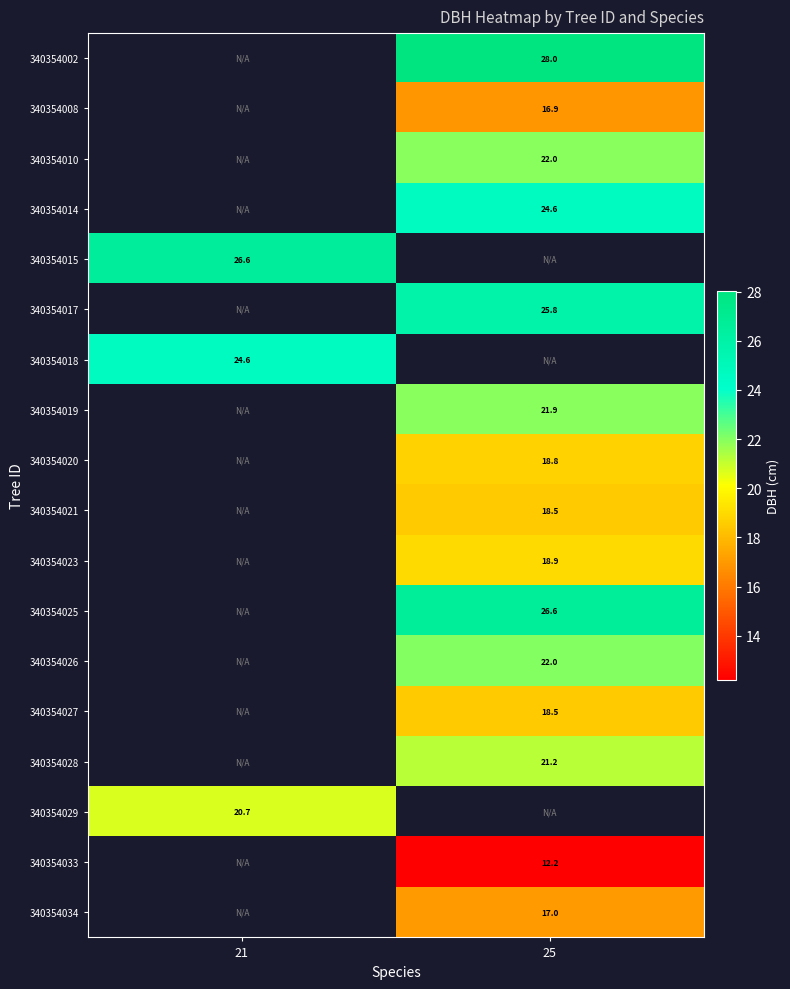

The value of 340354018 at 21 is 41.0. True or false?

False